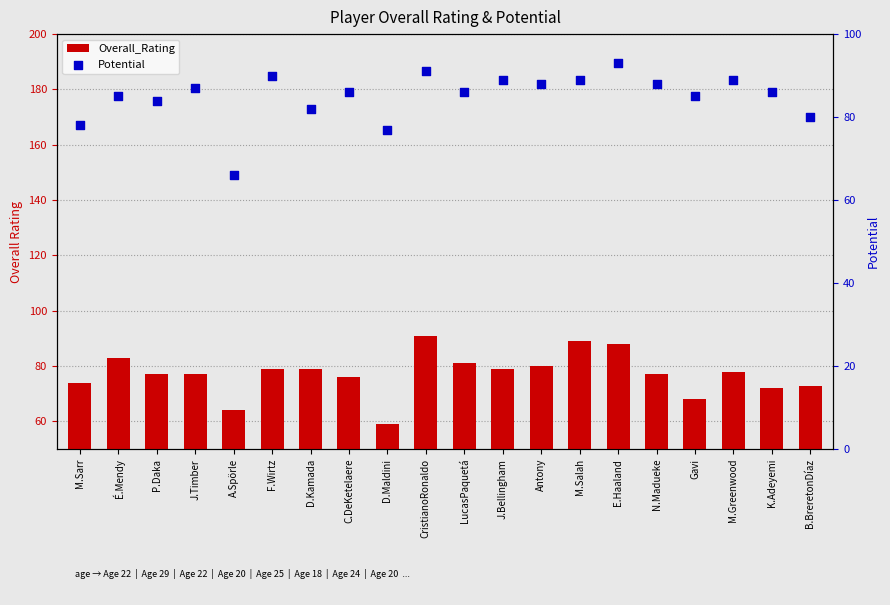

What is the total value across all series at B.BreretonDíaz?

153